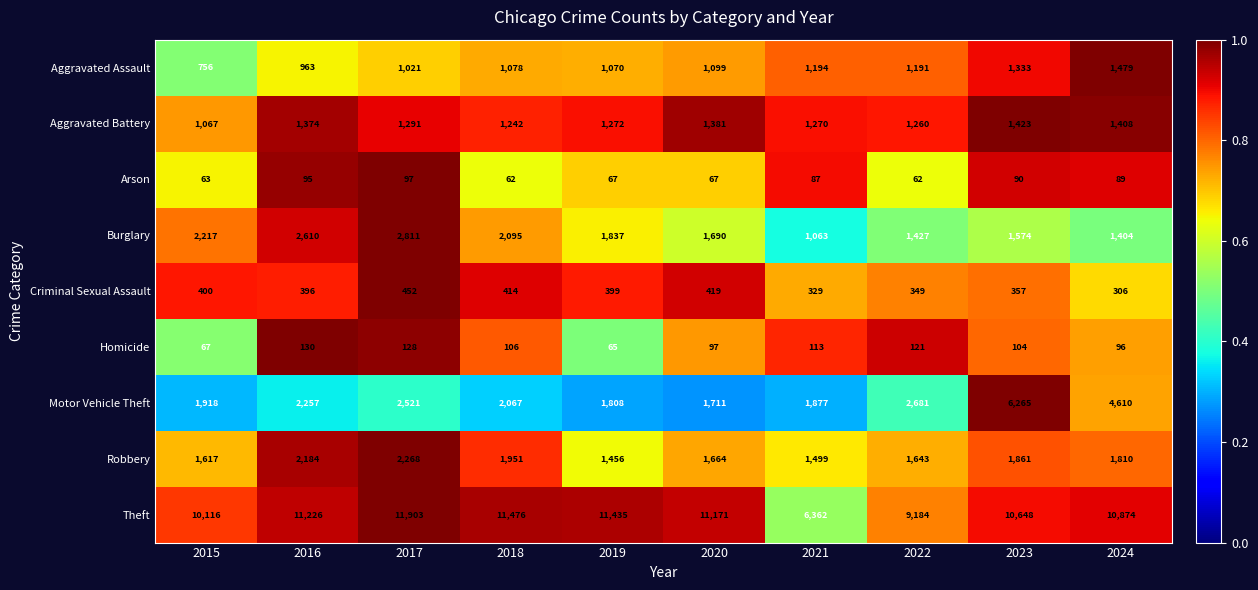

Is it true that Arson equals 63 at 2015?

True